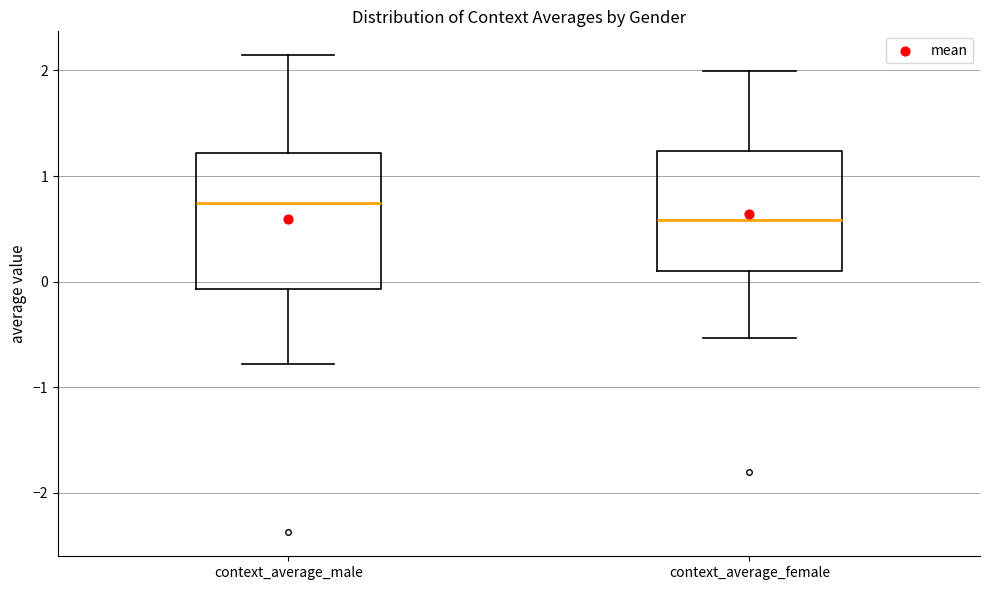

Which box's median line is the lowest?

context_average_female